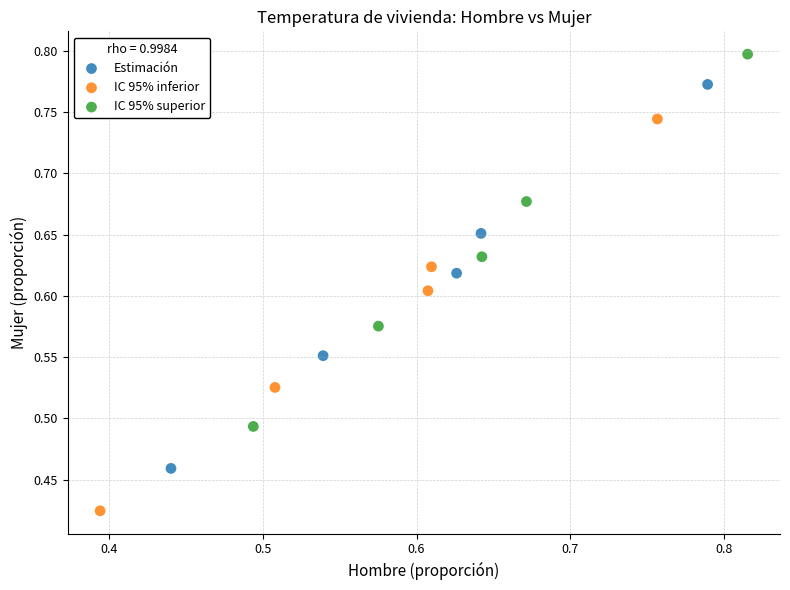

Which series contains the lowest Y value?

IC 95% inferior